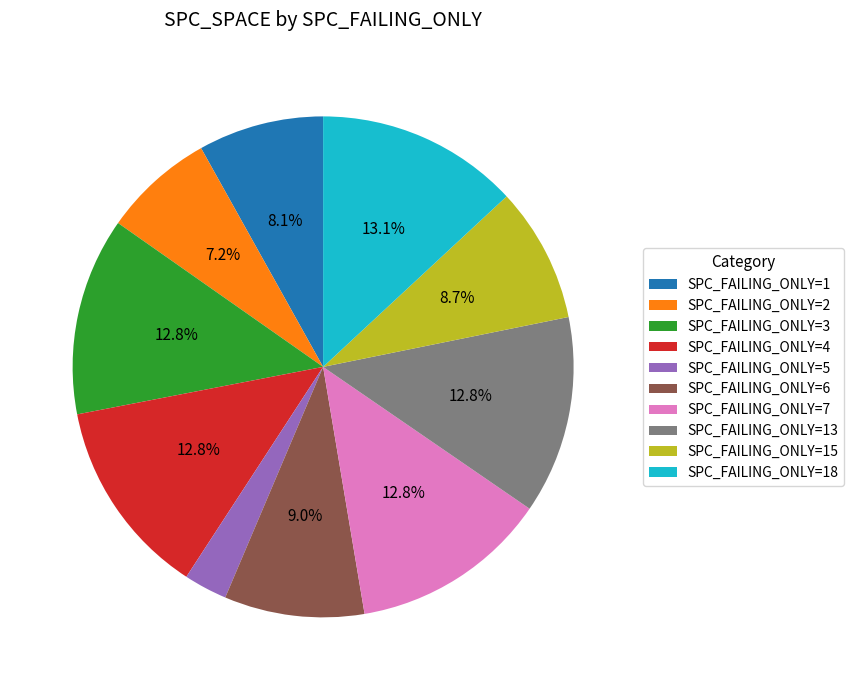

Count the number of slices in the pie.

10